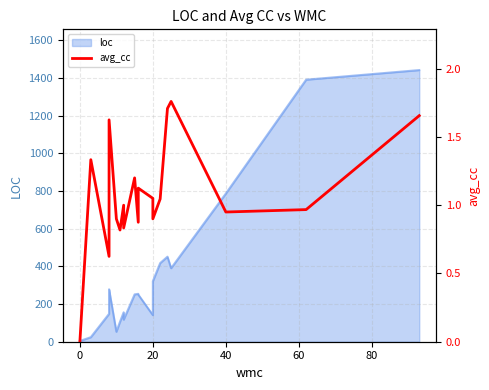

Reading right to left, what are all the values shown in this chart?

1.7	1.0	0.9	1.8	1.7	1.0	0.9	1.1	1.1	0.9	1.2	0.8	1.0	0.8	0.9	1.6	0.9	0.6	1.3	0.0